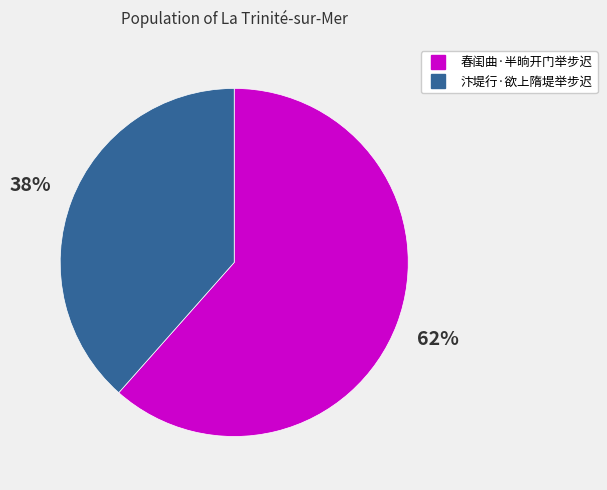

Combined, do 汴堤行·欲上隋堤举步迟 and 春闺曲·半晌开门举步迟 account for over 50%?

Yes